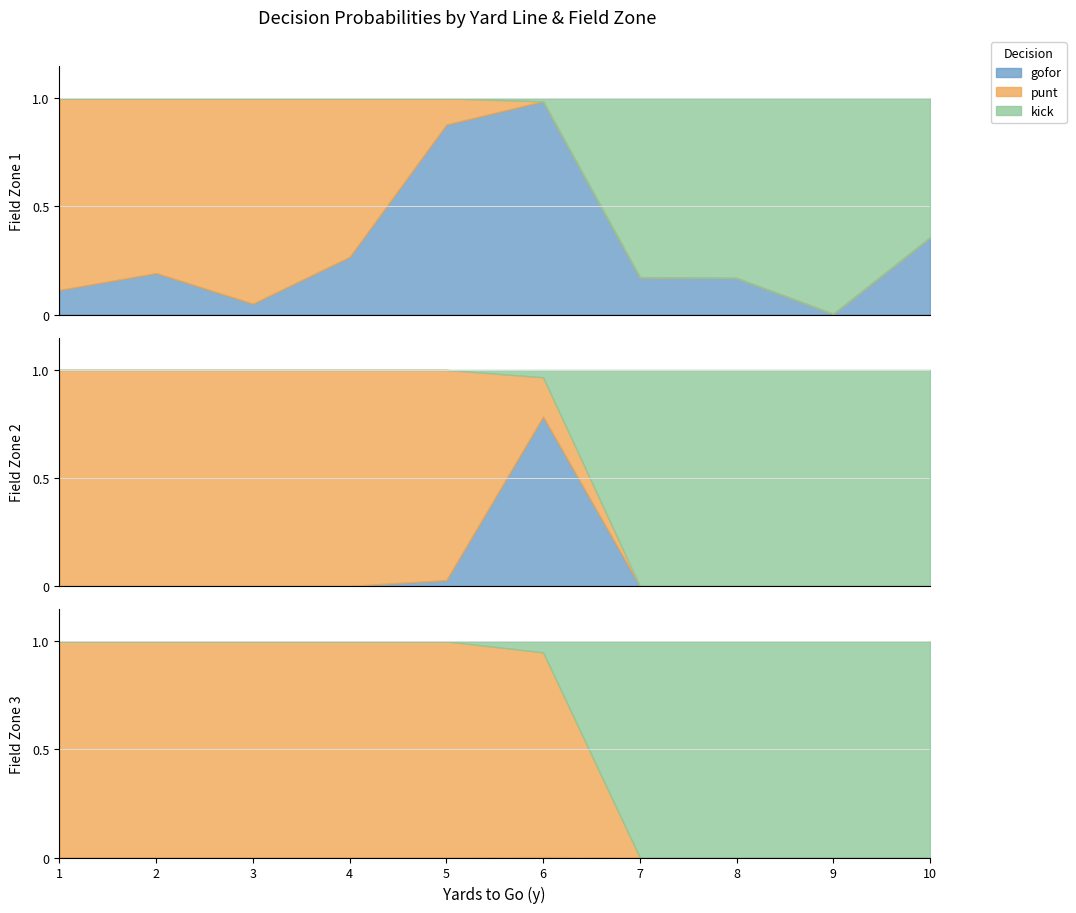

True or false: punt has a value of 0.0 at 9.

True